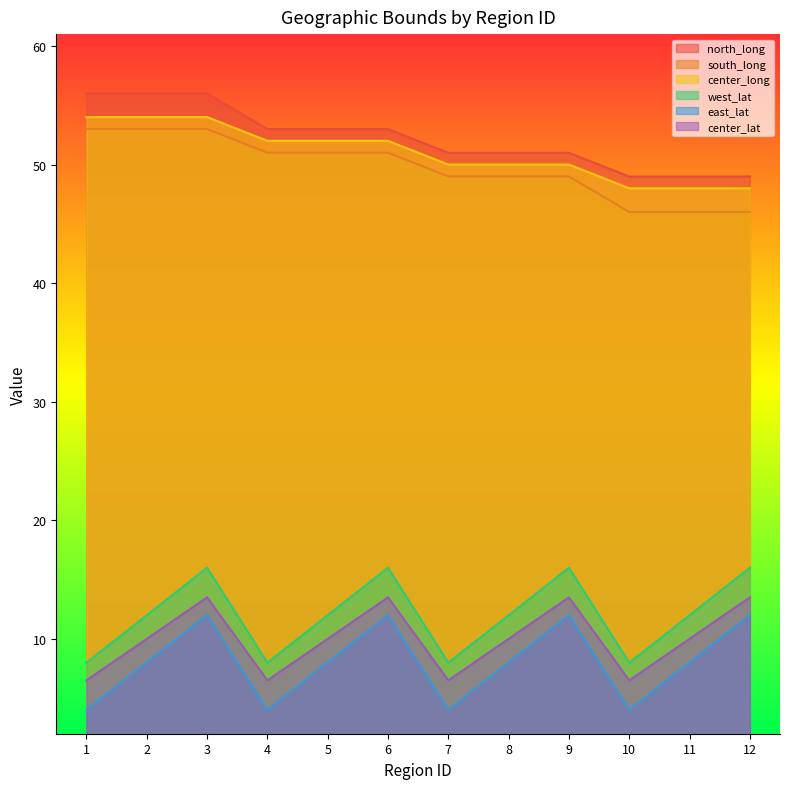

What is the maximum value shown in the chart?

56.0